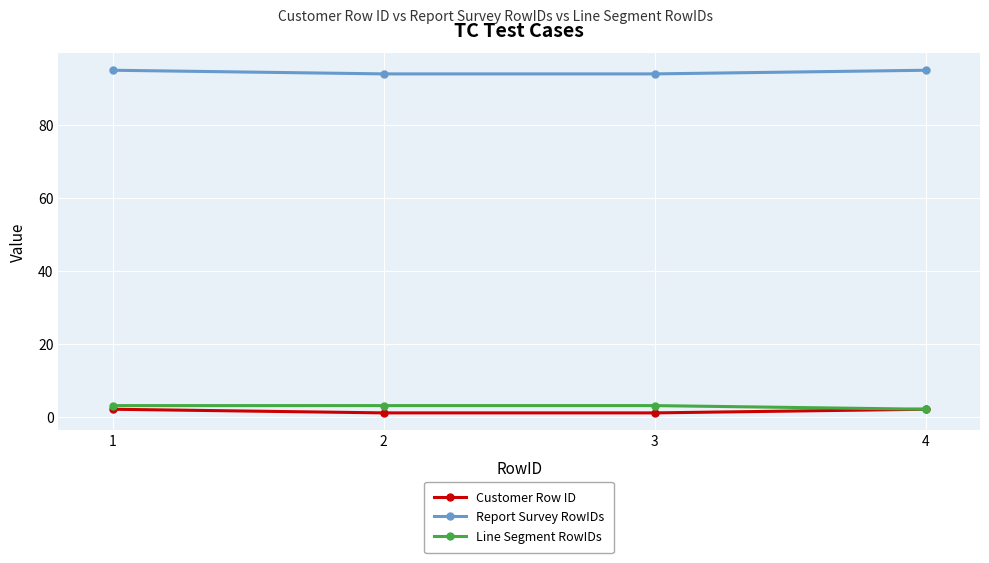

What is the value of the Report Survey RowIDs point at the 1st from the left?

95